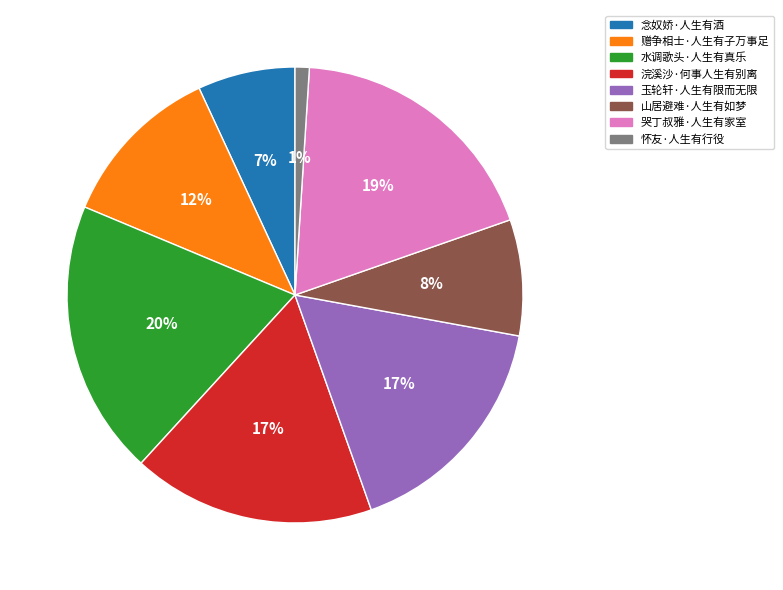

Is there any slice that represents more than half of the pie?

No